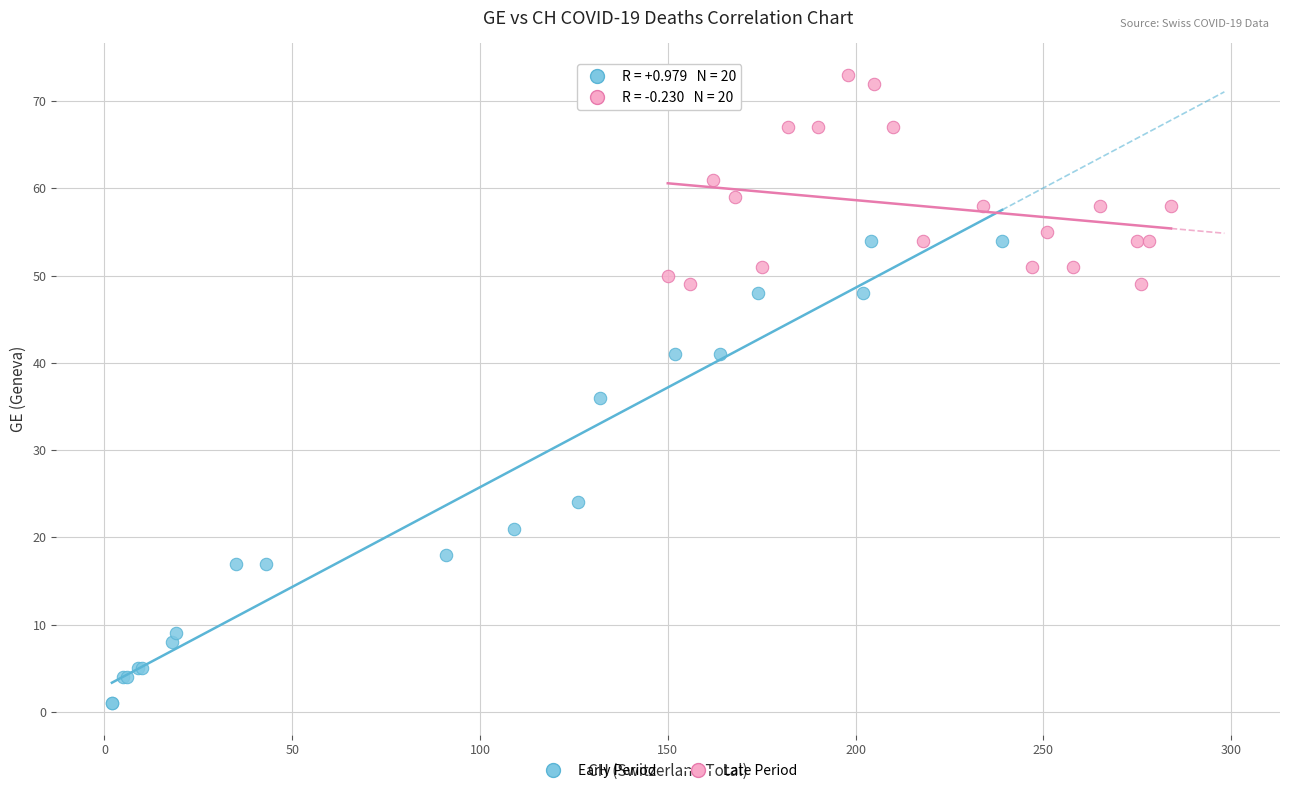

Which series has the widest spread of Y values?

Early Period